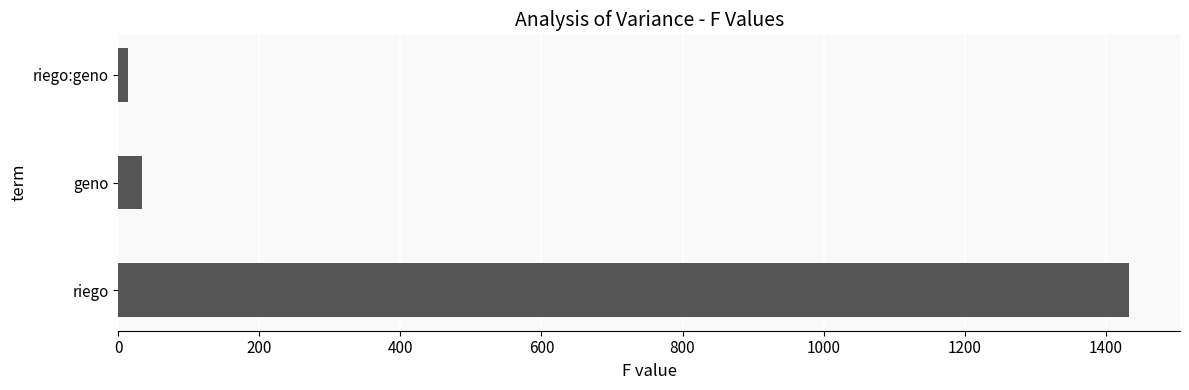

Between riego and riego:geno, which is larger?

riego